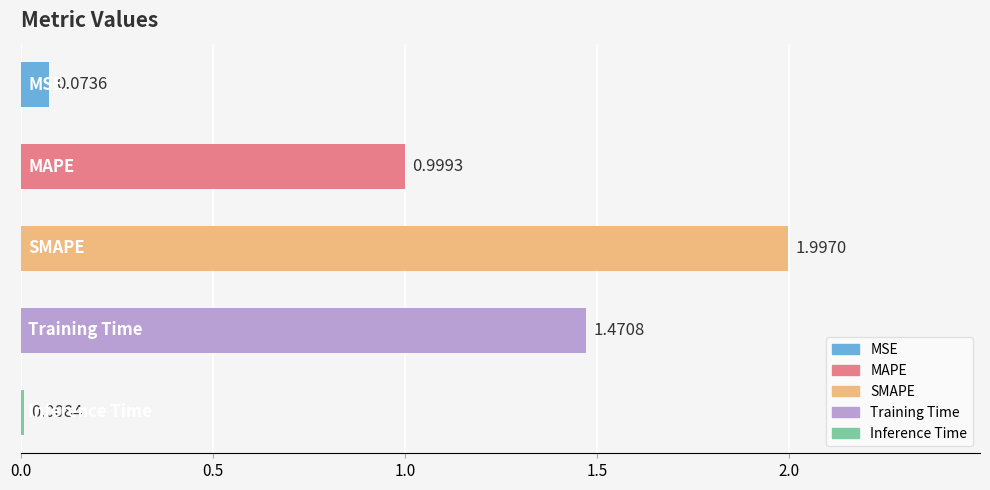

What is the difference between the second highest and second lowest values?

1.4